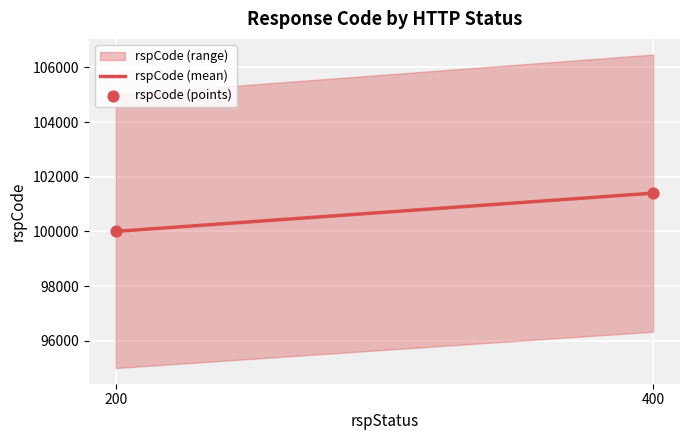

What is the average X value?

300